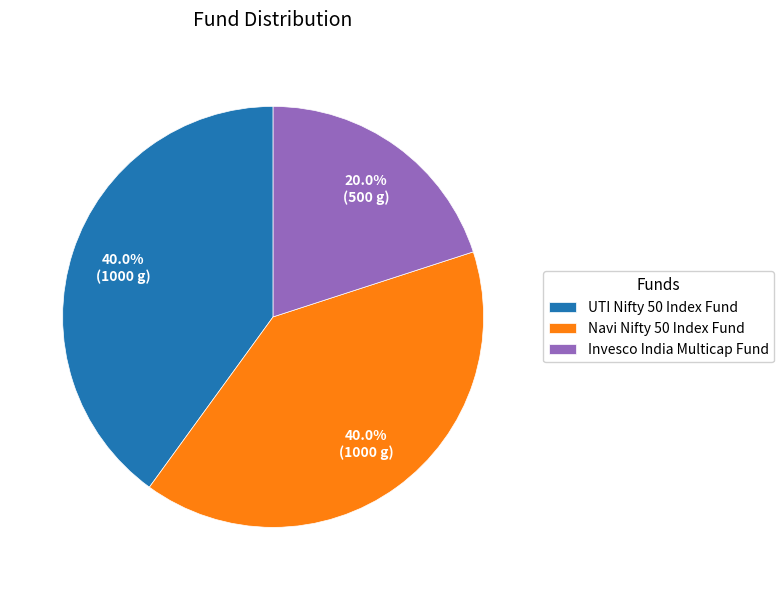

Combined, what portion of the pie is Invesco India Multicap Fund and UTI Nifty 50 Index Fund?

60.0%